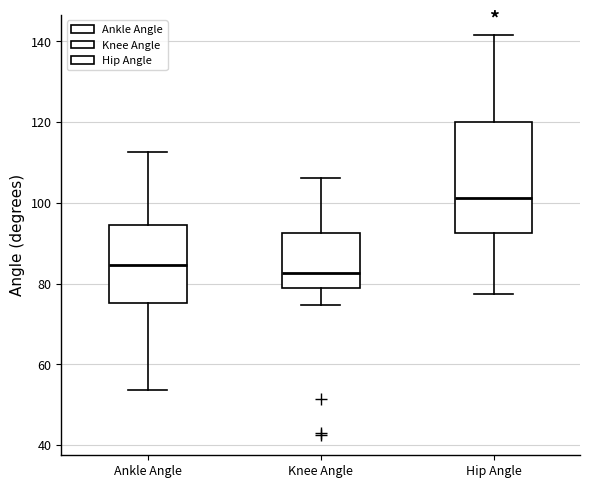

Reading left to right, read every box against the y-axis: the position of its median line, the range the box covers, and the ends of its whiskers. The values are not printed on the chart, so give them approximately, as read against the axis.

Ankle Angle: median 84, box 76 to 94, whiskers 54 to 112
Knee Angle: median 82, box 78 to 92, whiskers 74 to 106
Hip Angle: median 102, box 92 to 120, whiskers 78 to 142